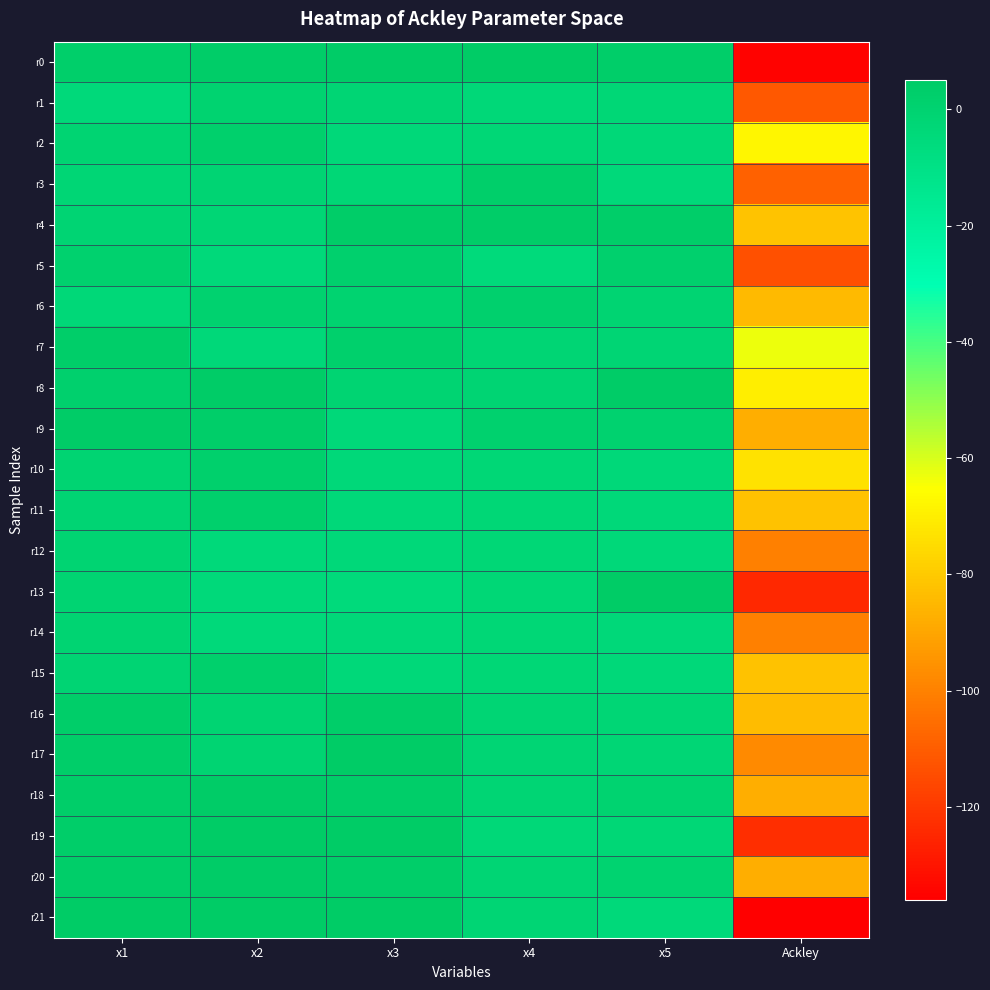

How many data points does each series have?

6